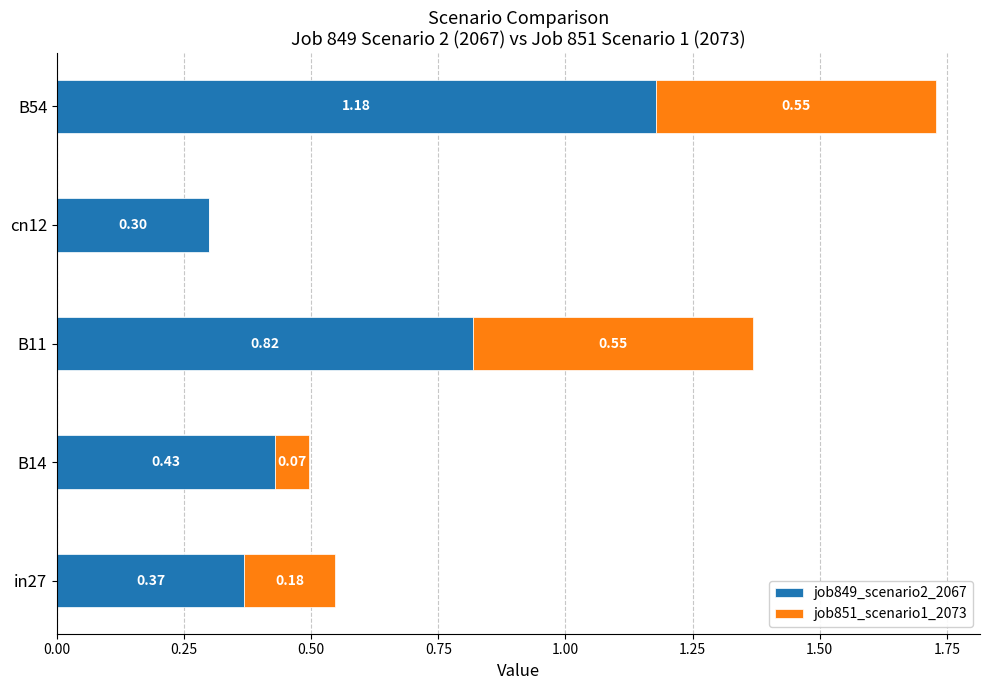

At which category is the sum across all series the highest?

B54